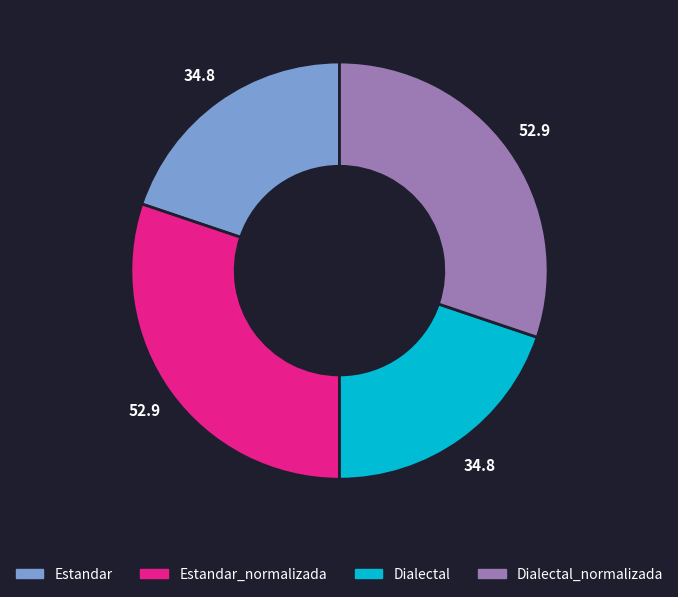

Is there any slice that represents more than half of the pie?

No